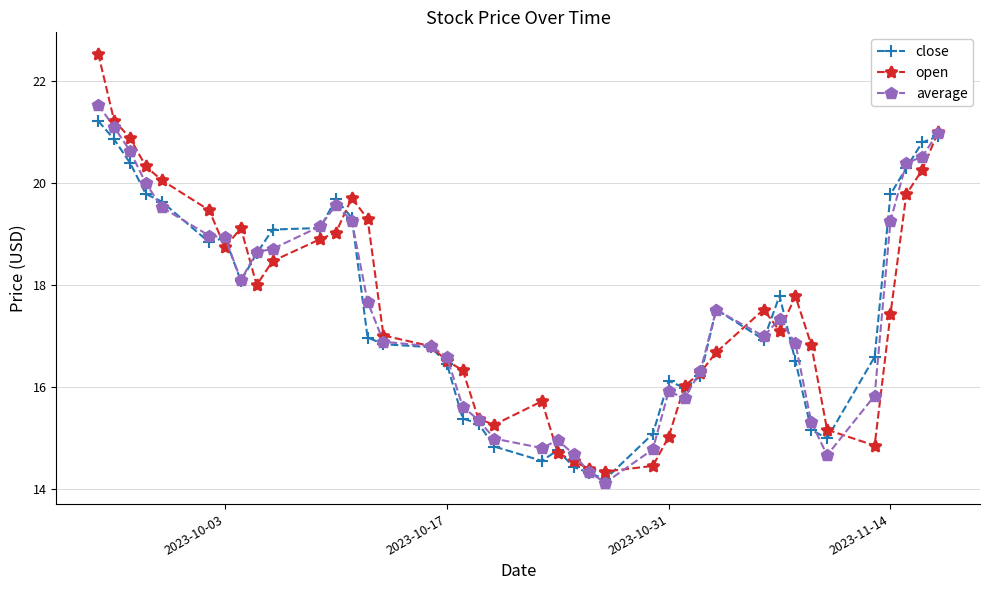

What is the smallest value displayed?

14.1